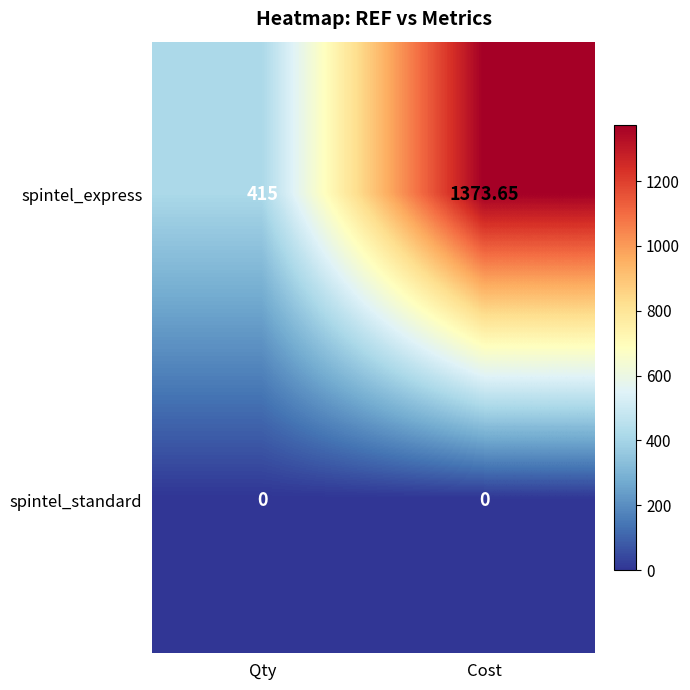

Which series has the largest range (max minus min)?

spintel_express